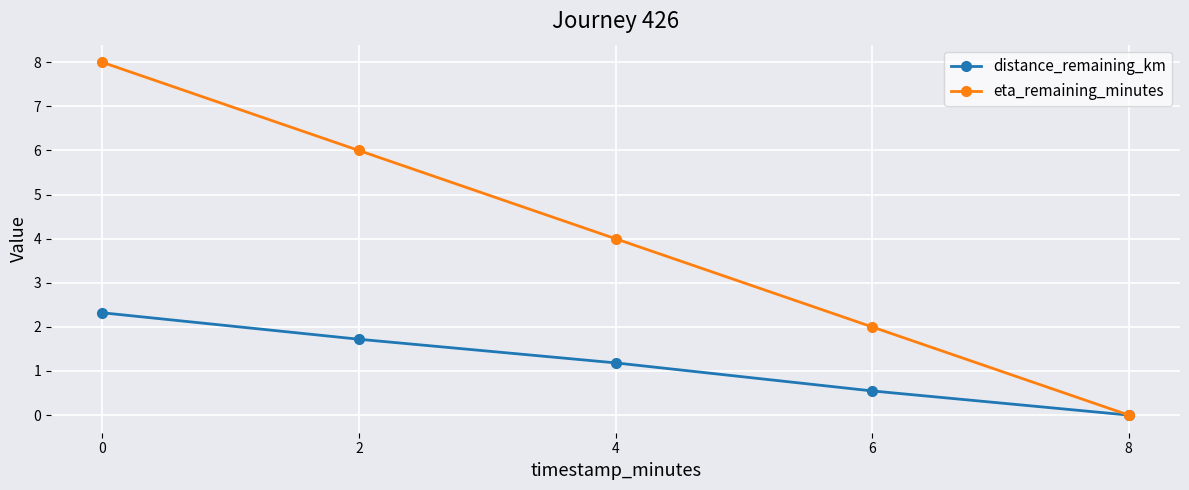

The value of eta_remaining_minutes at 0 is 8.0. True or false?

True